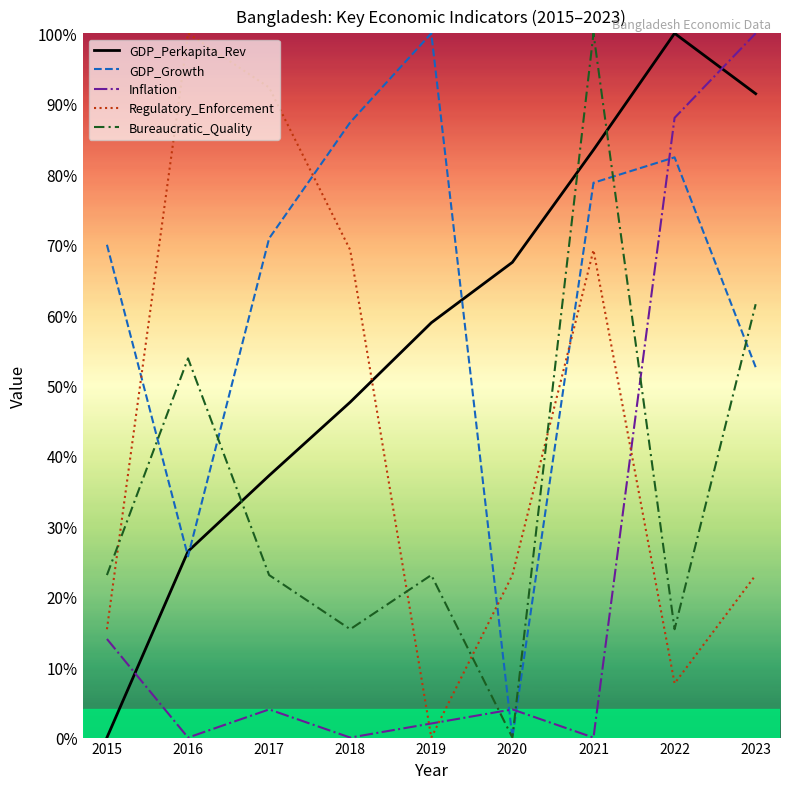

Does the chart have visible grid lines?

No